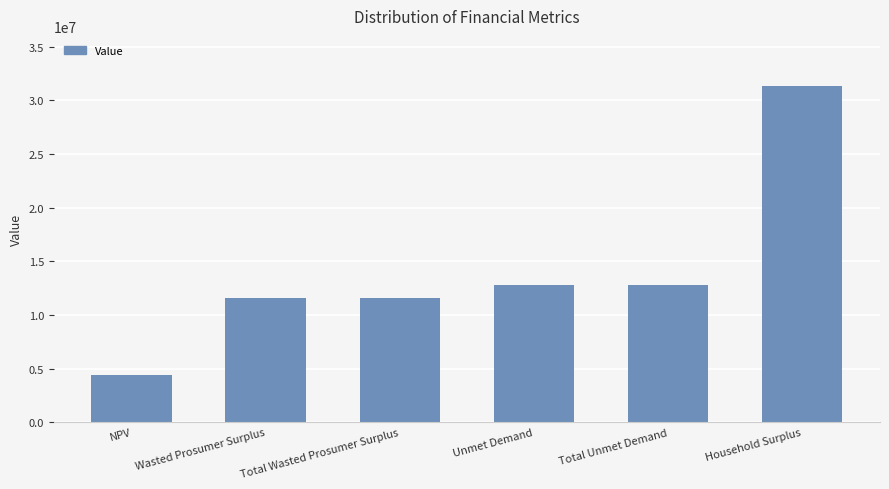

Which label corresponds to the largest value in the chart?

Household Surplus